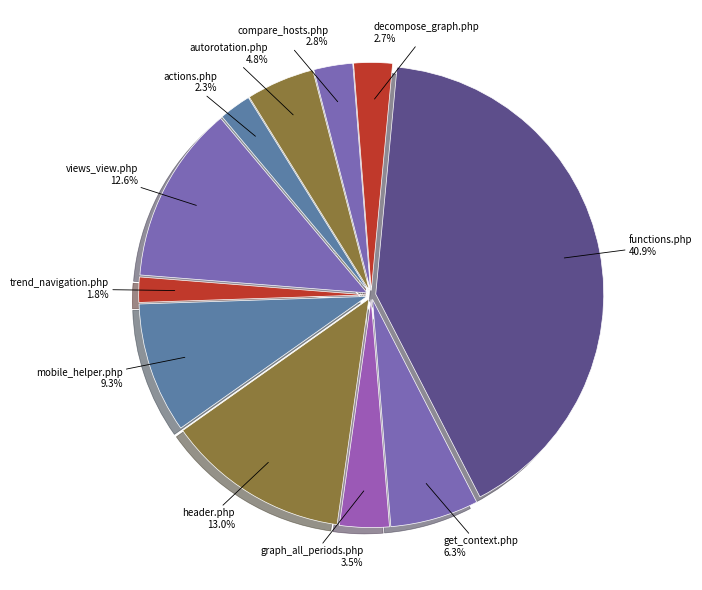

Which slice is the largest?

functions.php